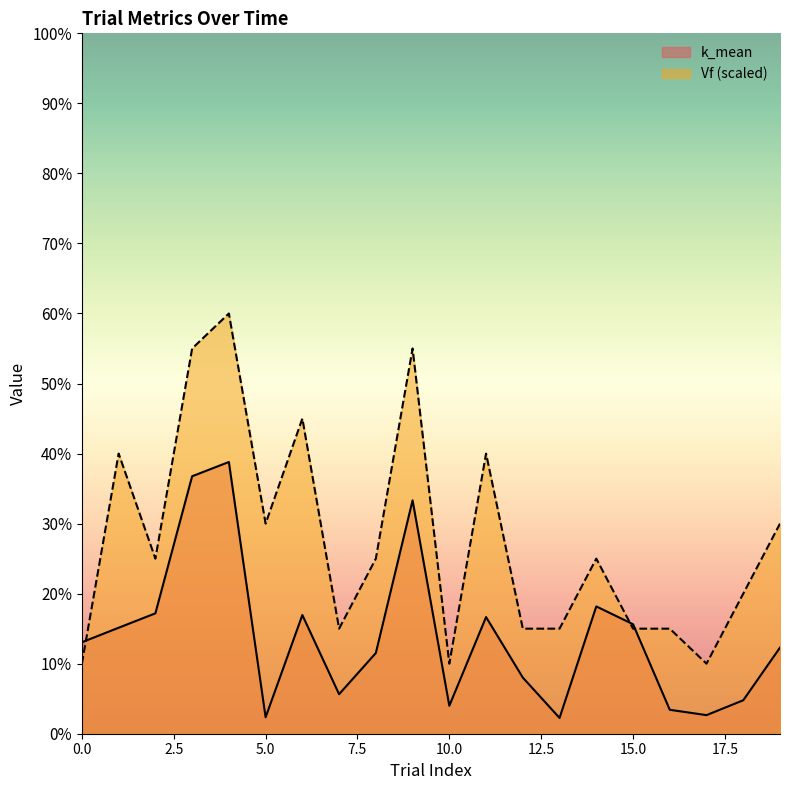

What is the value of the Vf point at the 1st from the left?

0.1